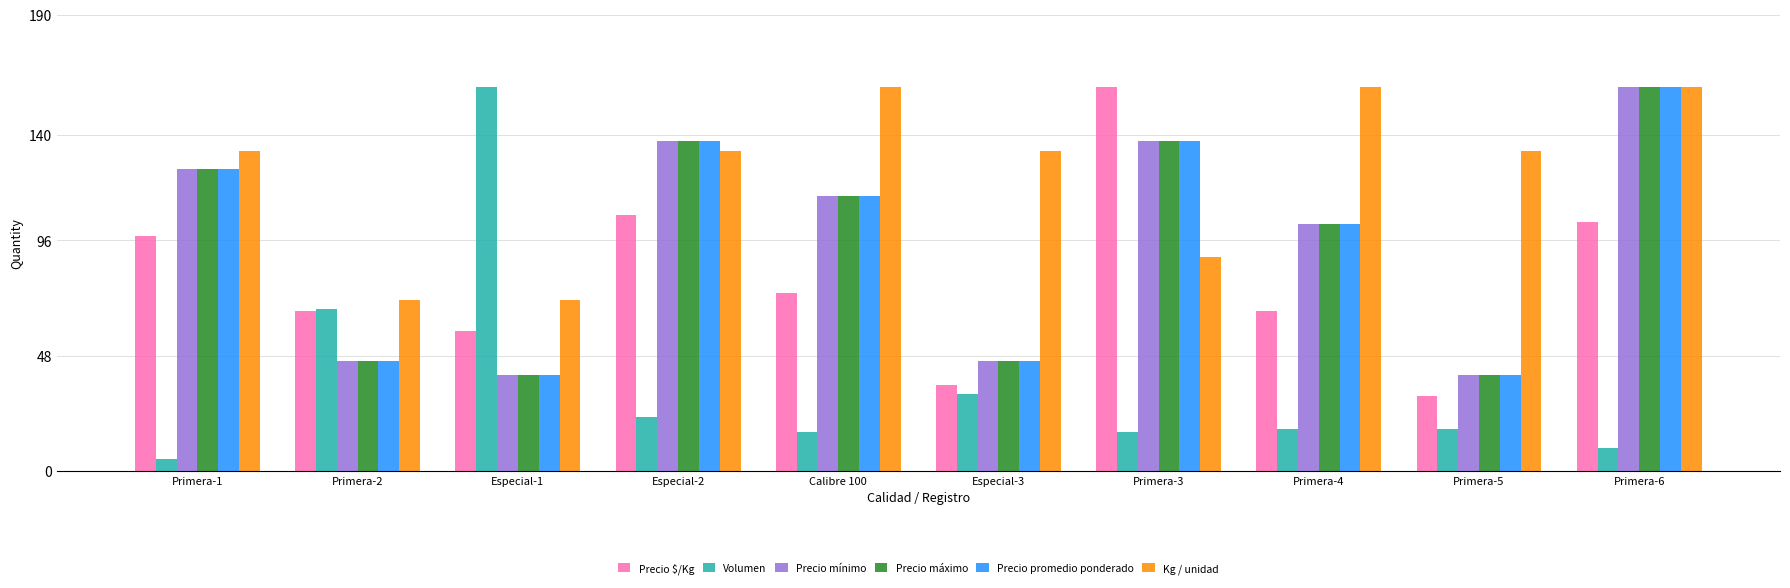

What is the label of the 2nd bar from the left?

Primera-2